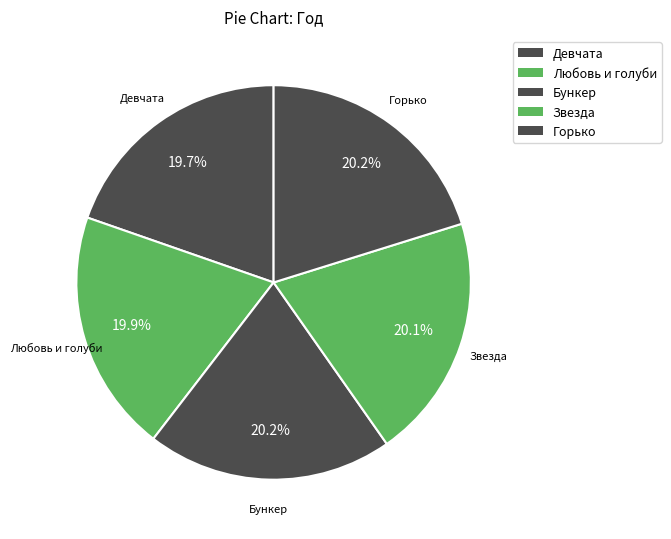

Between Горько and Любовь и голуби, which is larger?

Горько